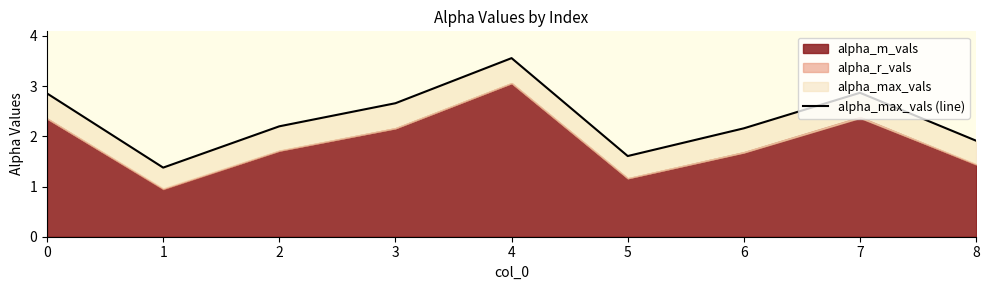

What is the approximate value at 5?

1.6